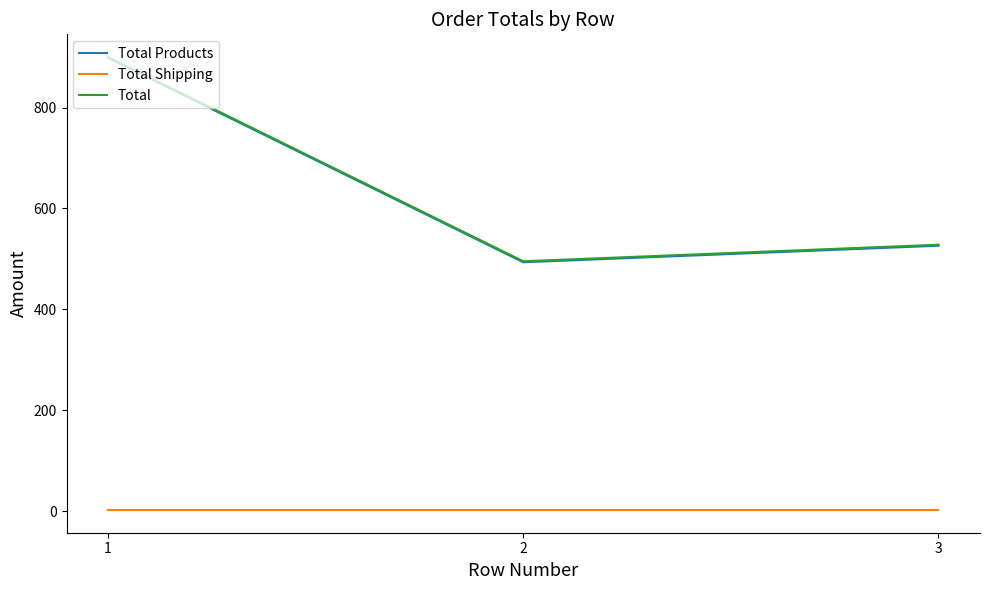

Does the chart display data point markers on the line(s)?

No